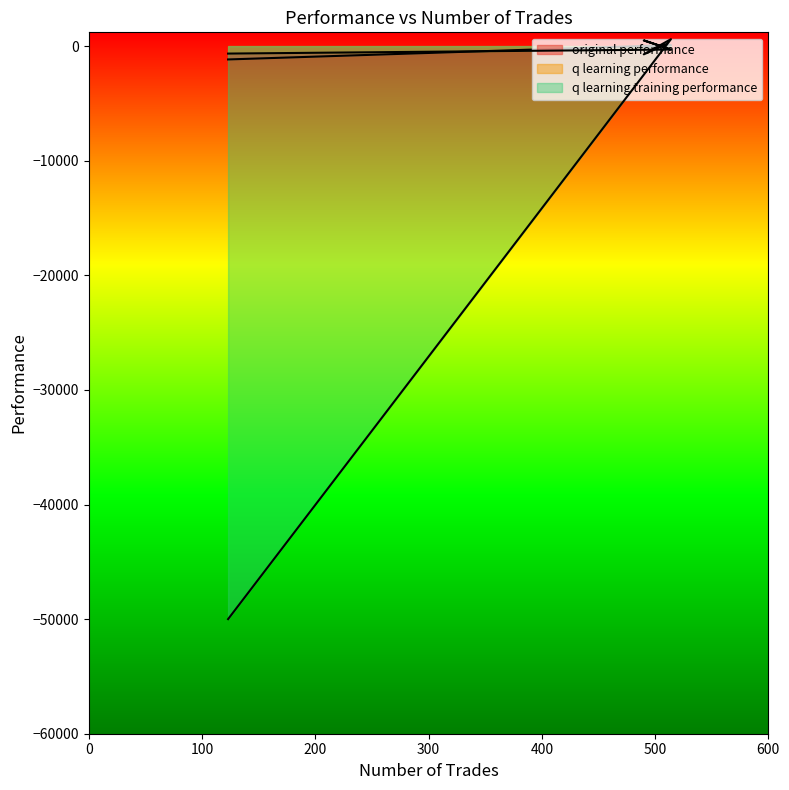

Is it true that original performance equals 52.6 at 510?

True